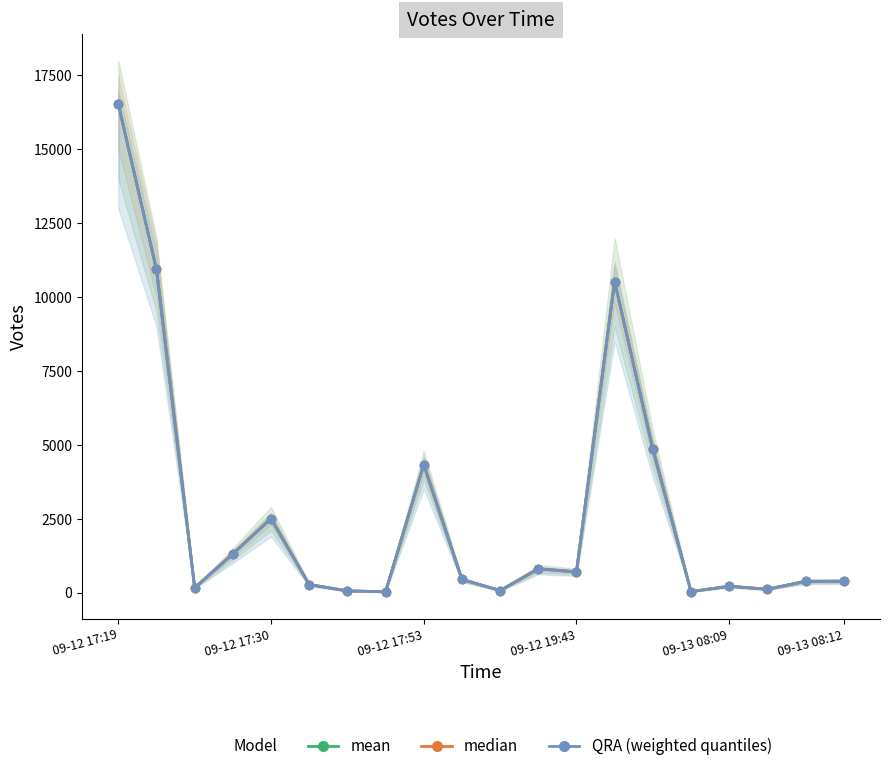

What is the difference between the maximum and minimum values in the QRA (weighted quantiles) series?

16505